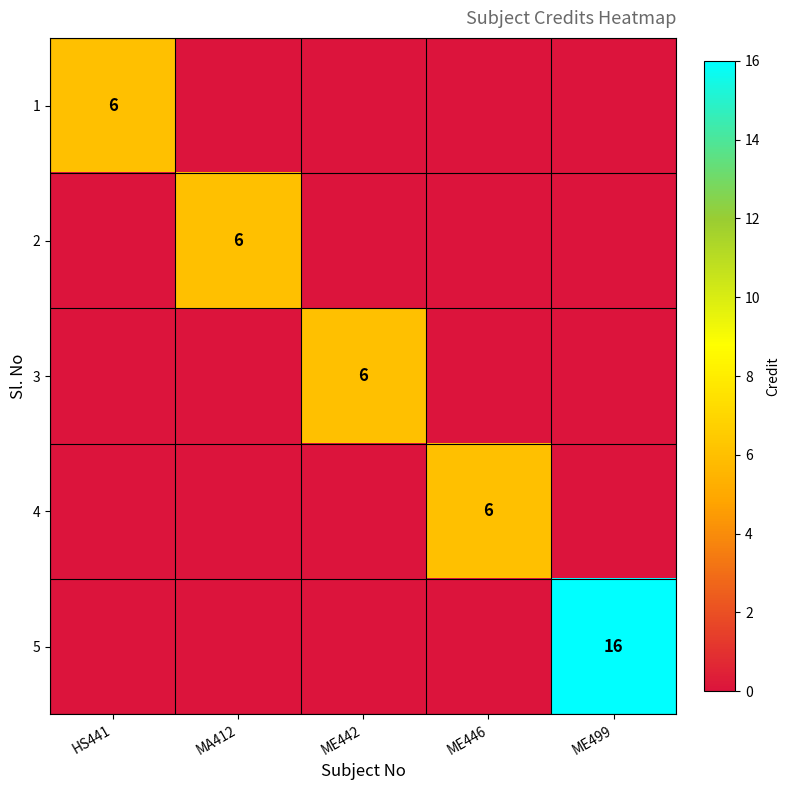

True or false: 1 has a value of 6 at HS441.

True